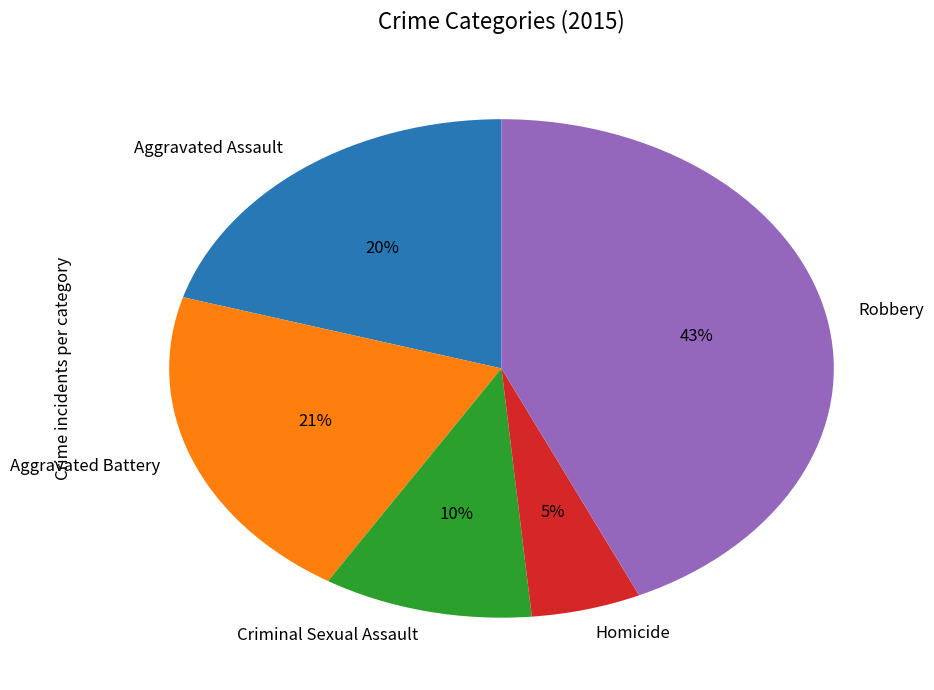

What is the largest slice in the pie chart?

Robbery